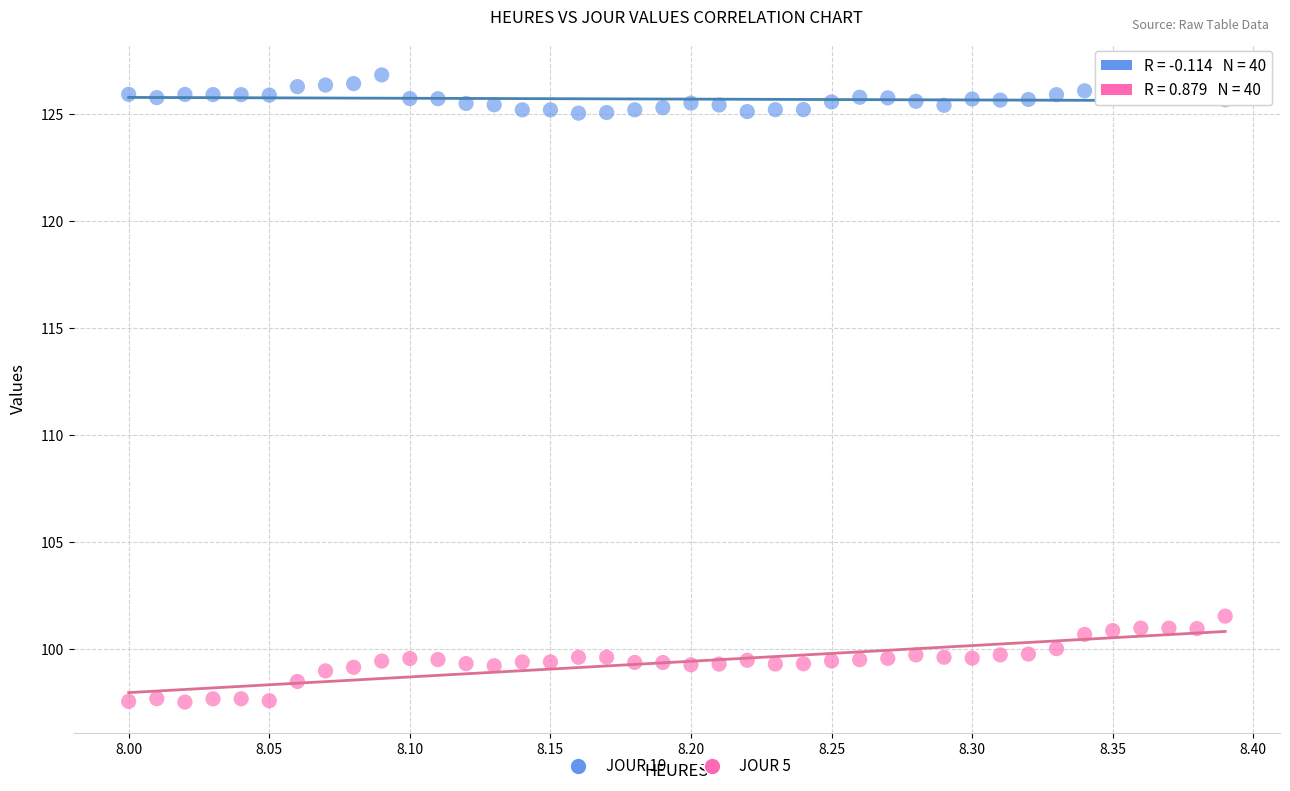

Across all series, what Y value is closest to 112?

101.5